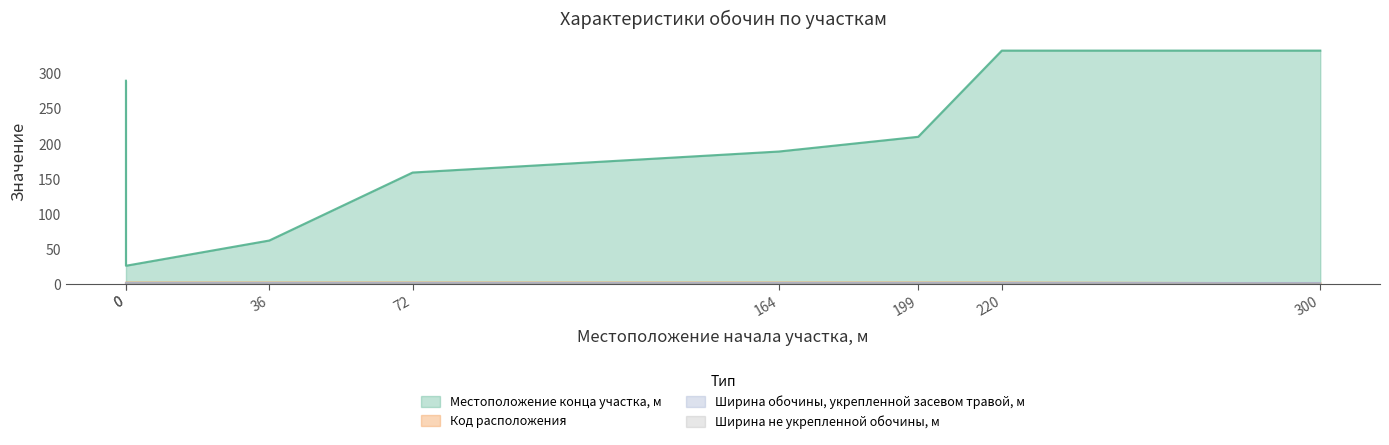

What is the spread (max minus min) of values at 300?

332